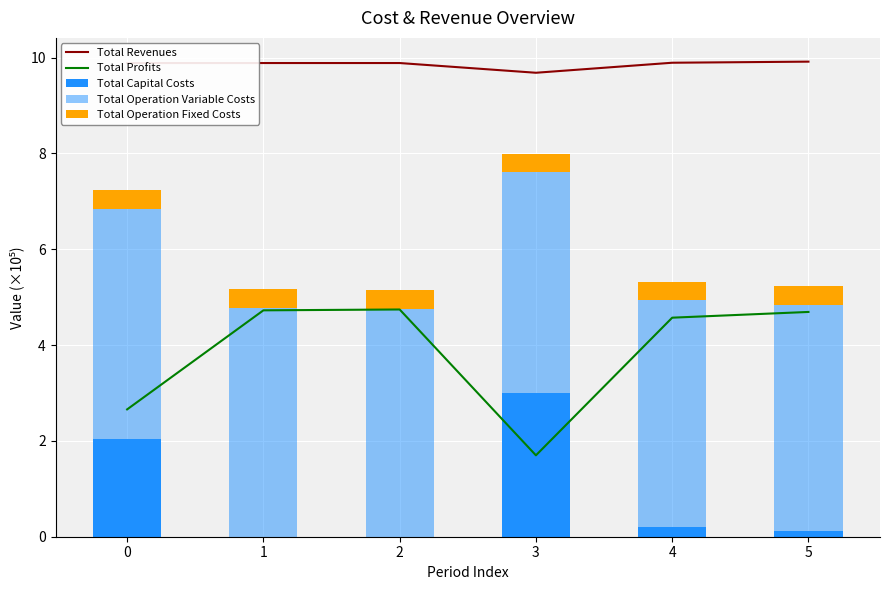

At how many categories does at least one series exceed 7?

6